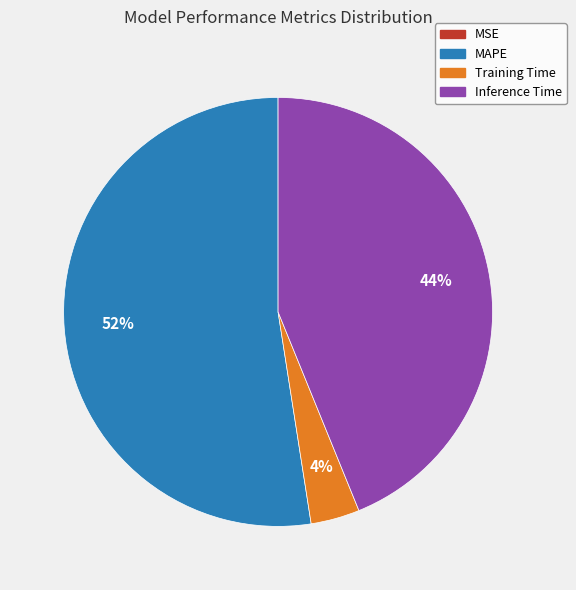

Between Training Time and Inference Time, which is larger?

Inference Time